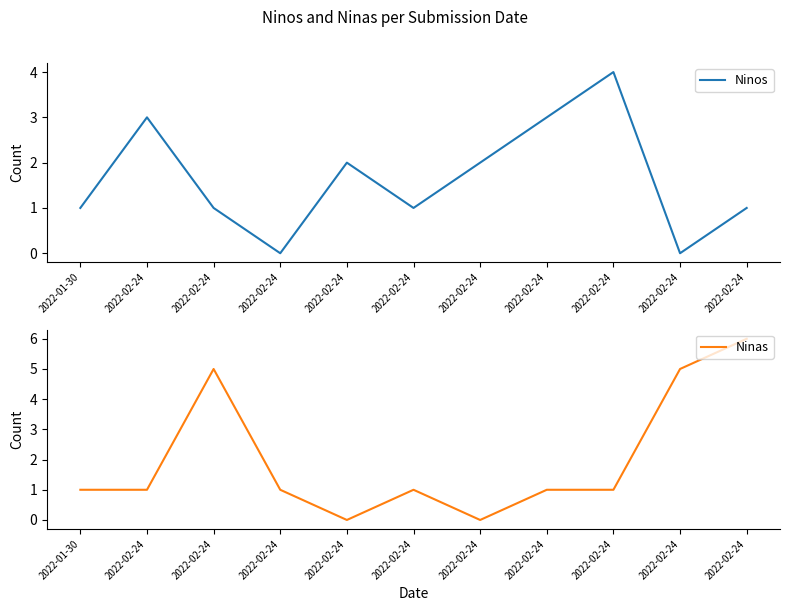

Which series has the largest total across all categories?

Ninas